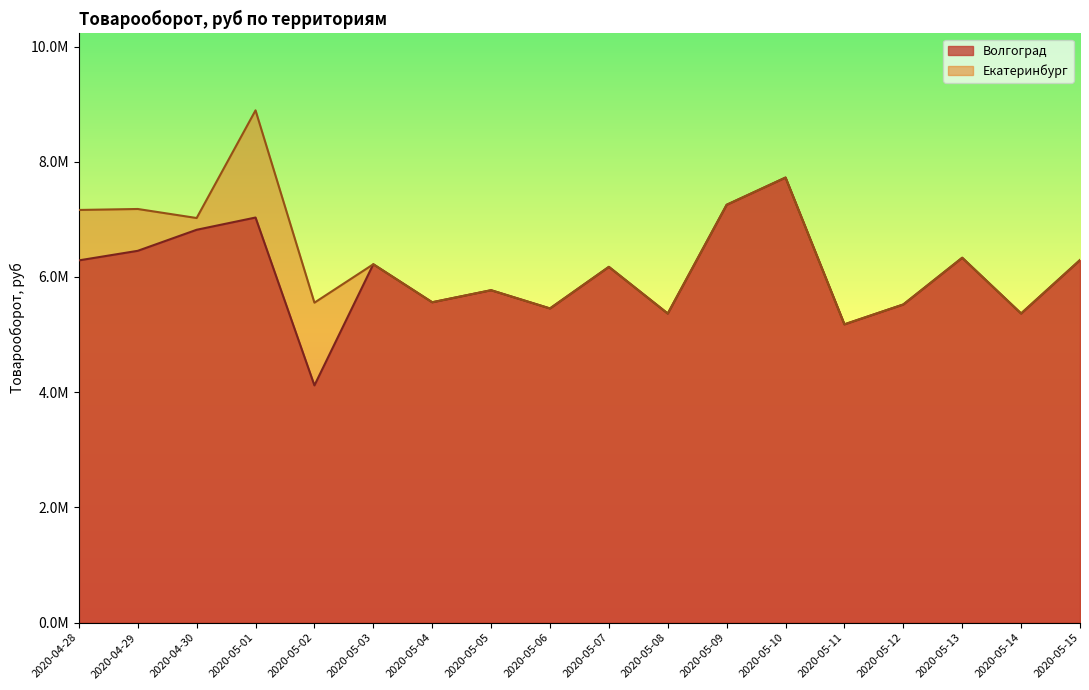

The chart shows a value of 9012966.8 at 2020-05-07. True or false?

False